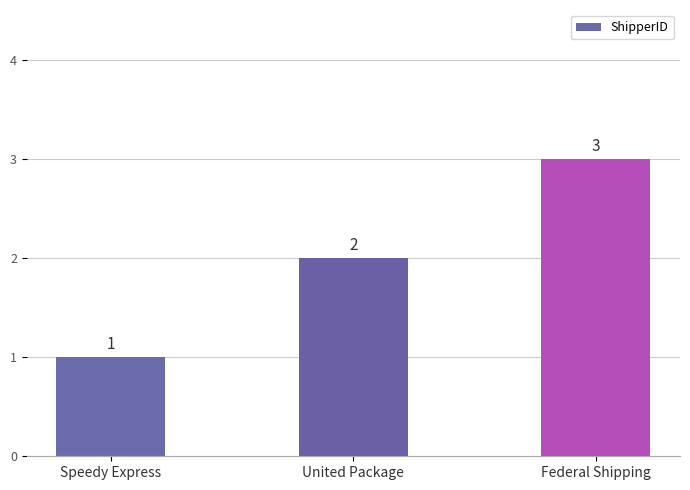

What position from the left is Speedy Express?

1